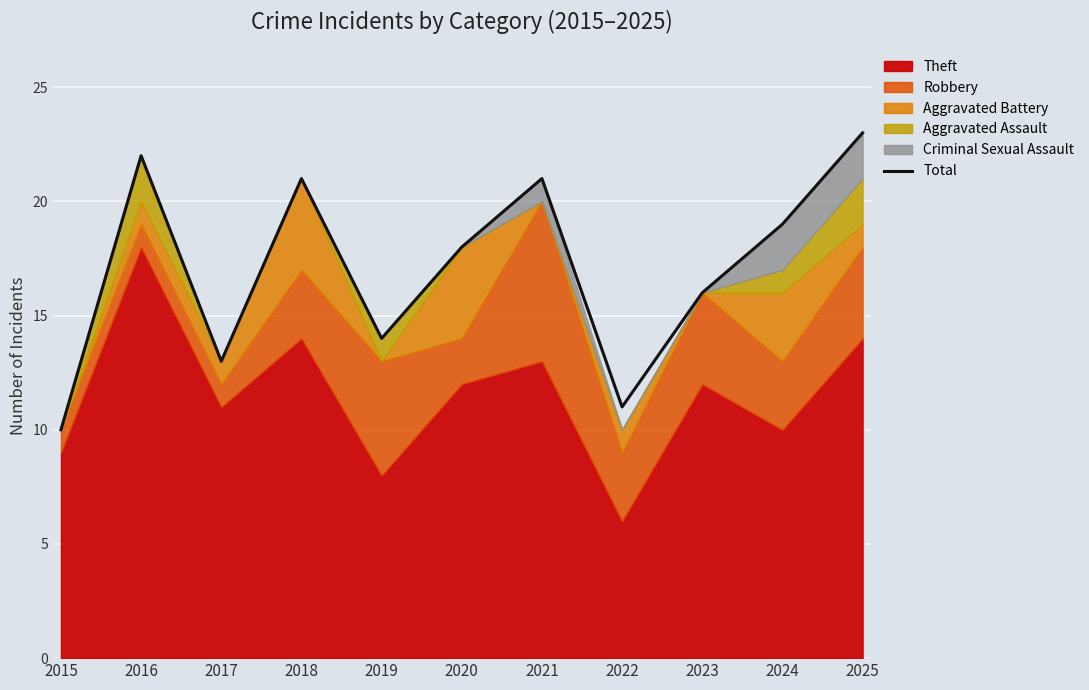

At which label is the value closest to 16?

2023